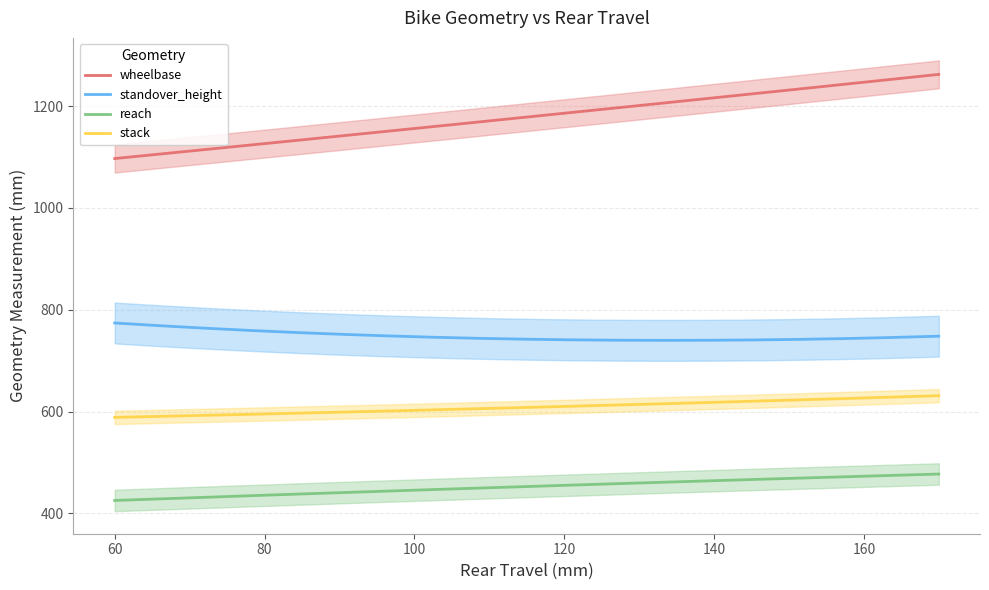

What is the difference between the second highest and minimum values in the standover_height series?

33.6